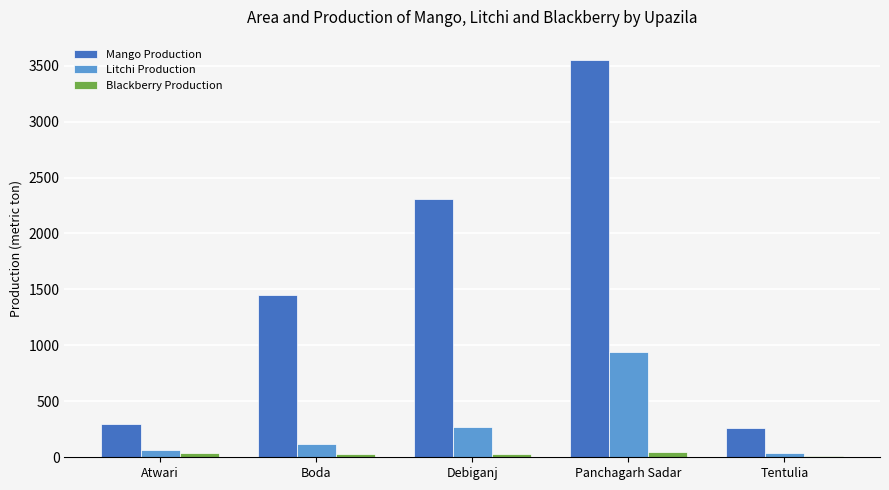

What is the difference between the highest and lowest values at Tentulia?

248.0